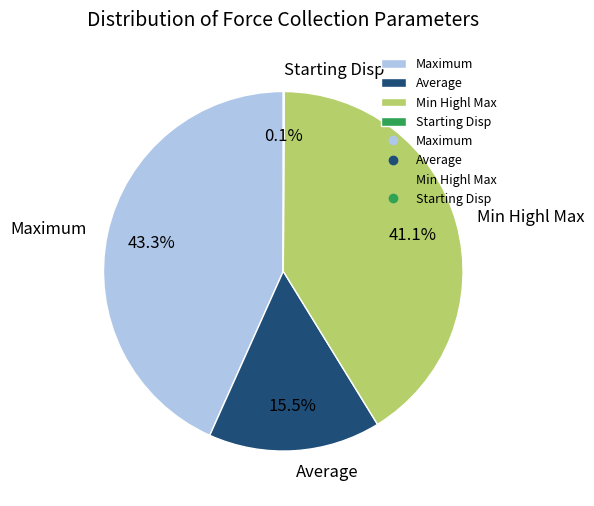

Is there any slice that represents more than half of the pie?

No